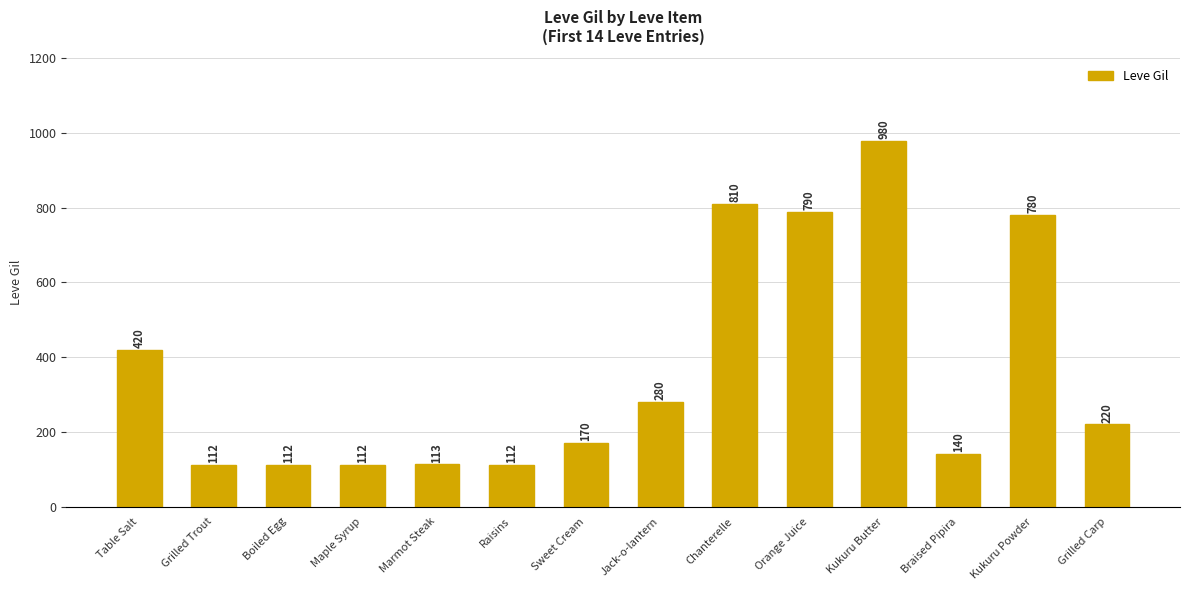

Reading left to right, list all the values displayed in this chart.

420	112	112	112	113	112	170	280	810	790	980	140	780	220